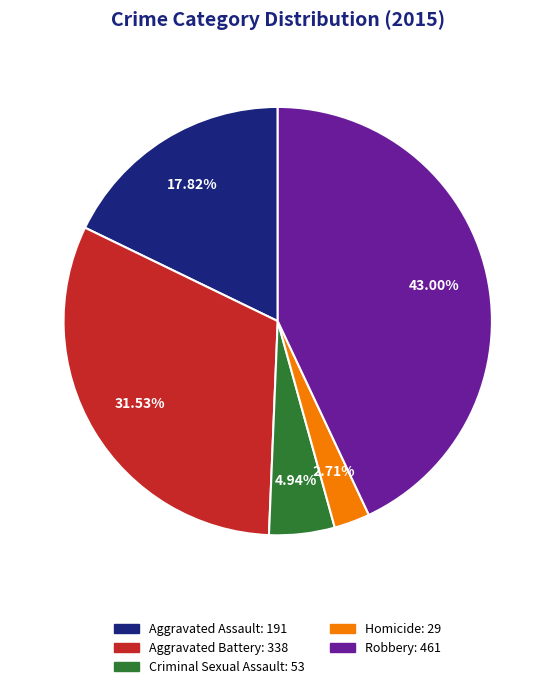

To the nearest percent, what is the difference between the largest and smallest slice percentages?

40%